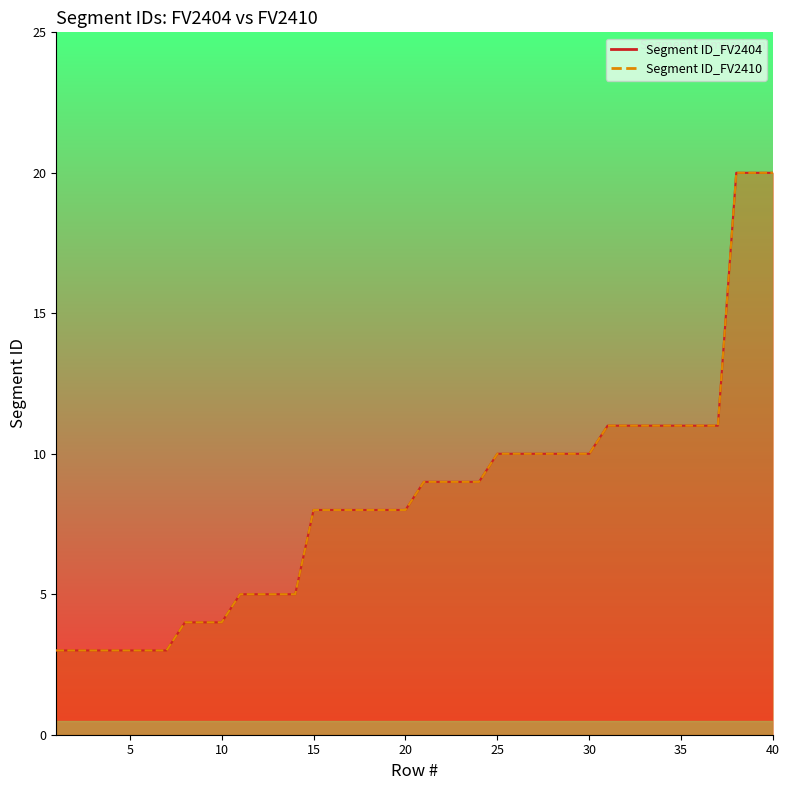

Is it true that Segment ID_FV2410 equals 15 at 26?

False